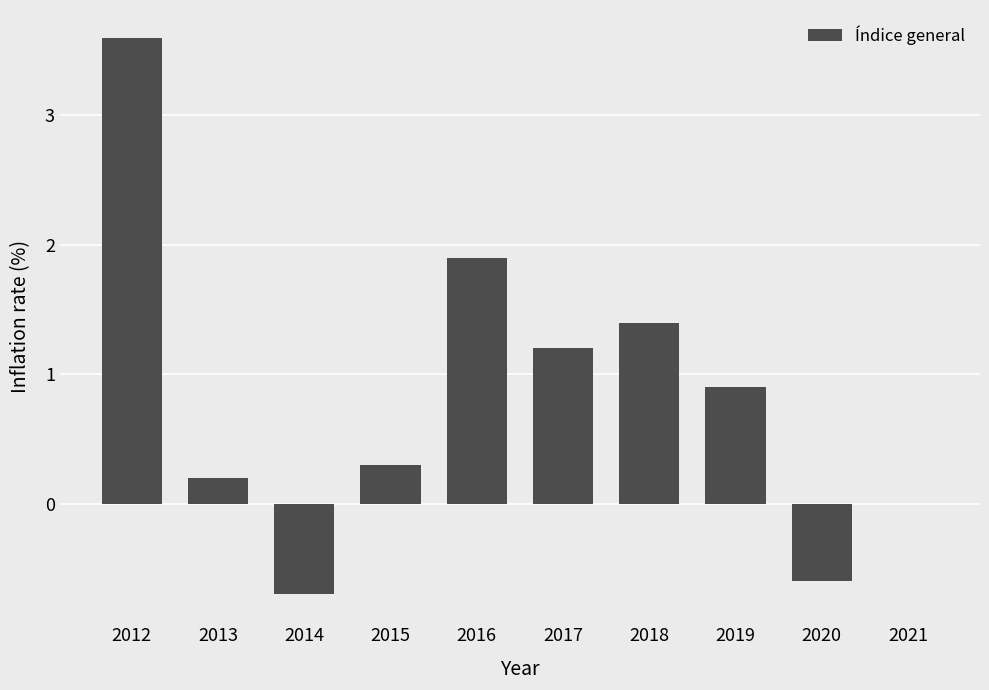

The chart shows a value of 0.6 at 2018. True or false?

False